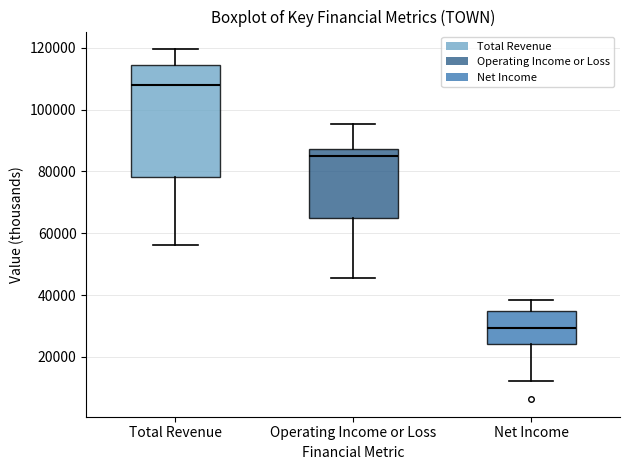

Reading left to right, read every box against the y-axis: the position of its median line, the range the box covers, and the ends of its whiskers. The values are not printed on the chart, so give them approximately, as read against the axis.

Total Revenue: median 108000, box 78000 to 114000, whiskers 56000 to 120000
Operating Income or Loss: median 84000, box 64000 to 88000, whiskers 46000 to 96000
Net Income: median 30000, box 24000 to 34000, whiskers 12000 to 38000